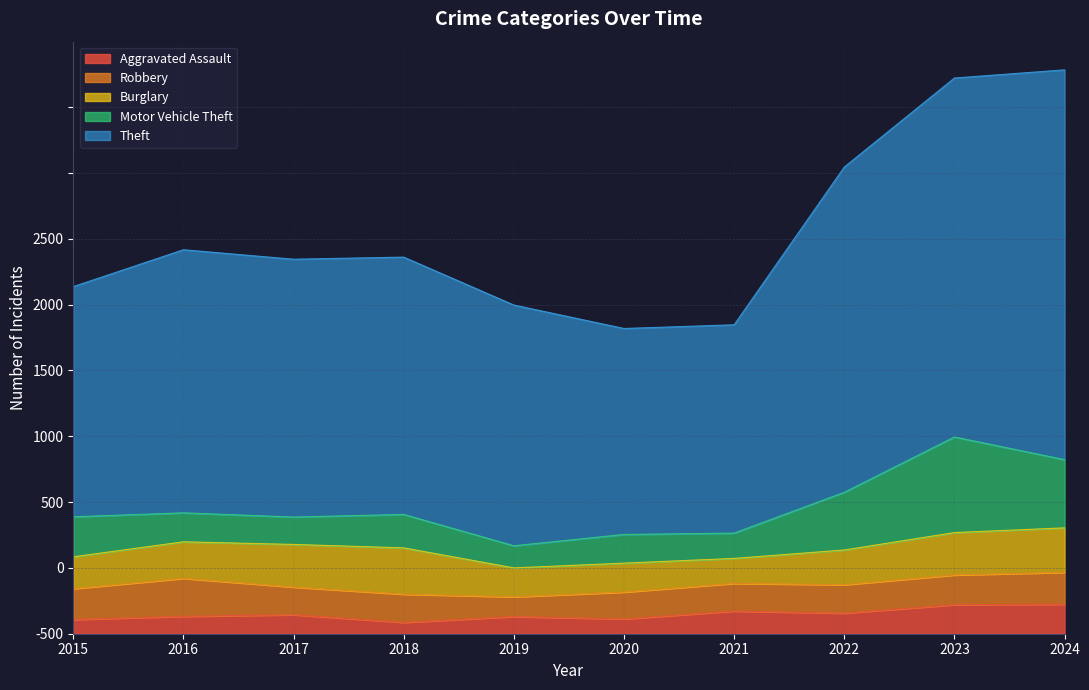

Does the chart have visible grid lines?

Yes